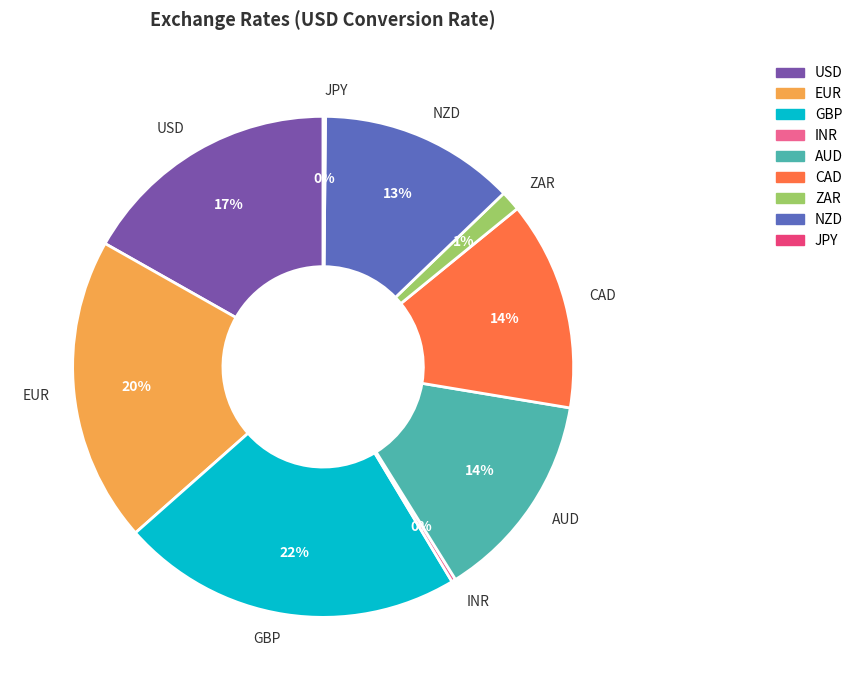

To the nearest percent, what portion does EUR represent?

20%